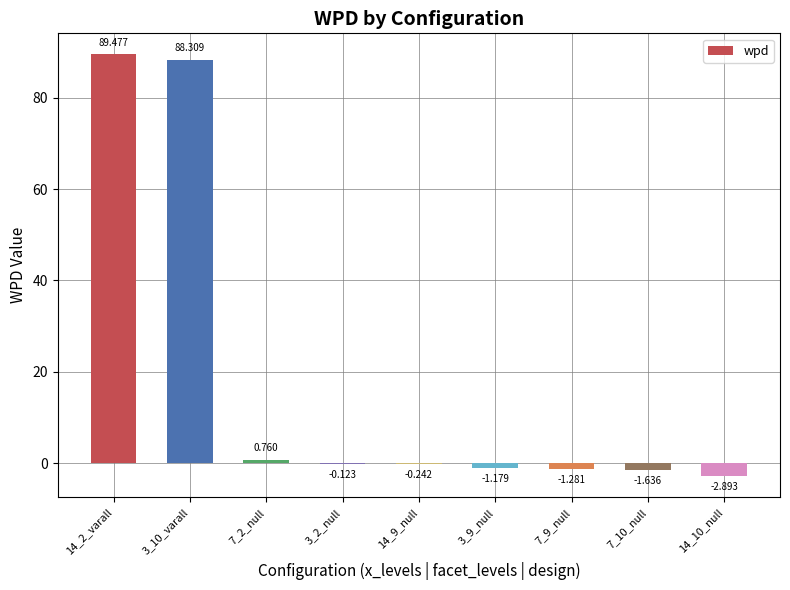

Which category has the highest value across all series?

14_2_varall